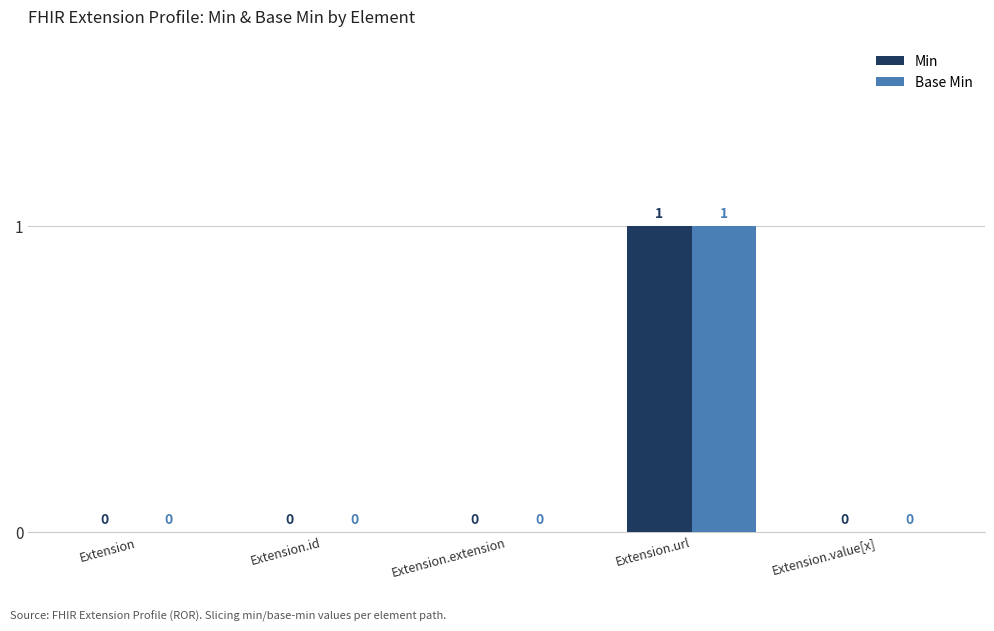

What are all the series names shown in the legend?

Min, Base Min